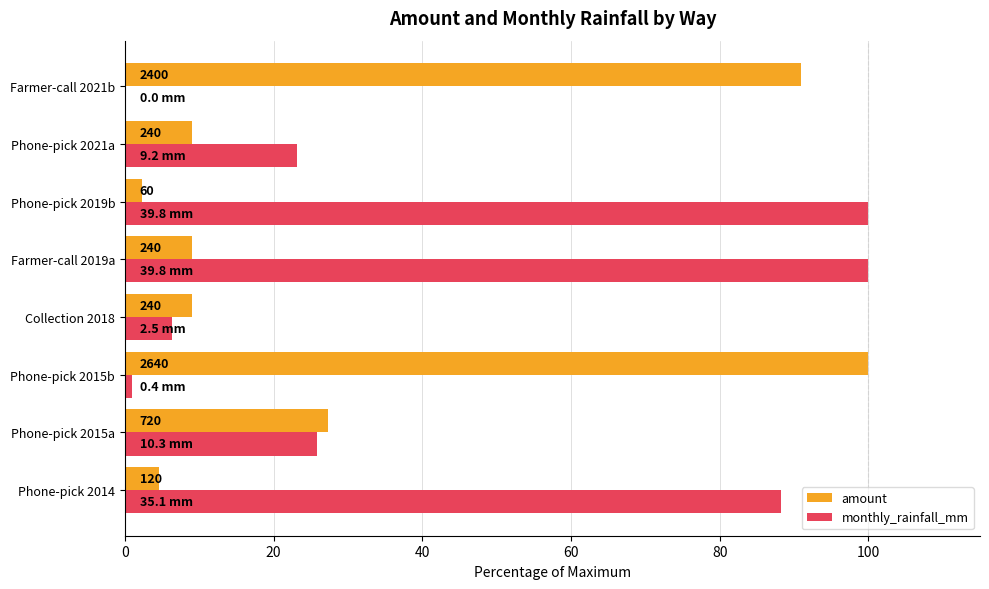

What are all the series names shown in the legend?

amount, monthly_rainfall_mm